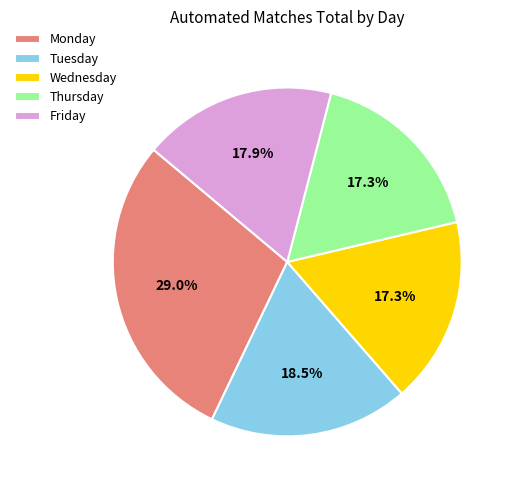

How many slices are in this pie chart?

5